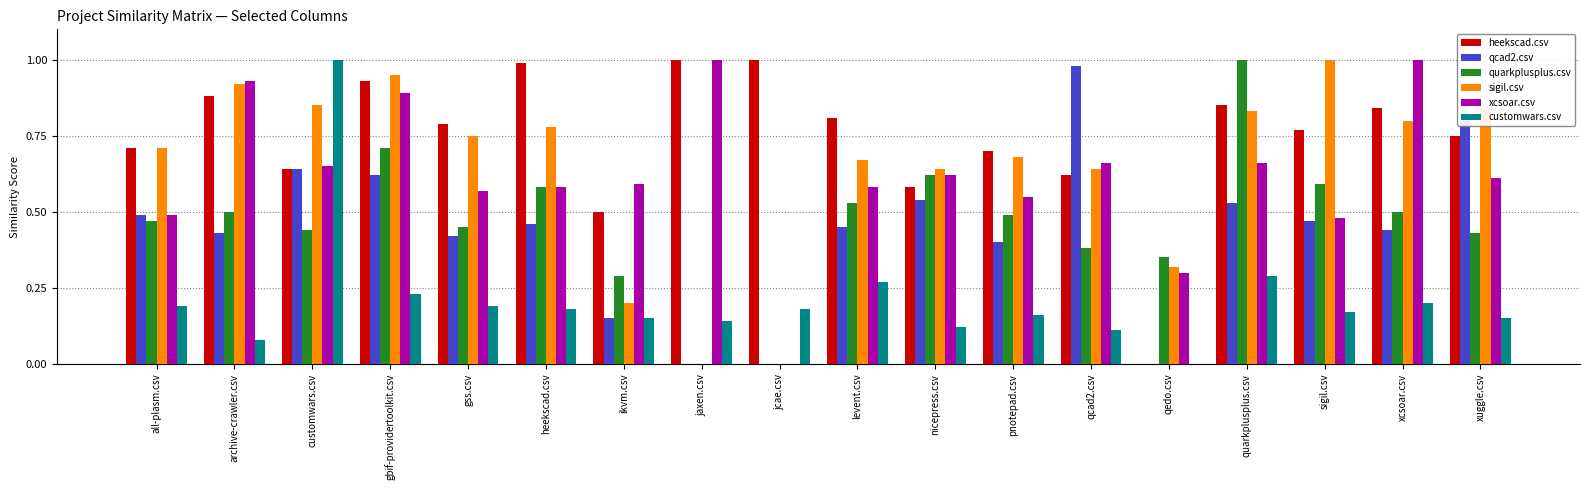

Count the number of categories in the chart.

18